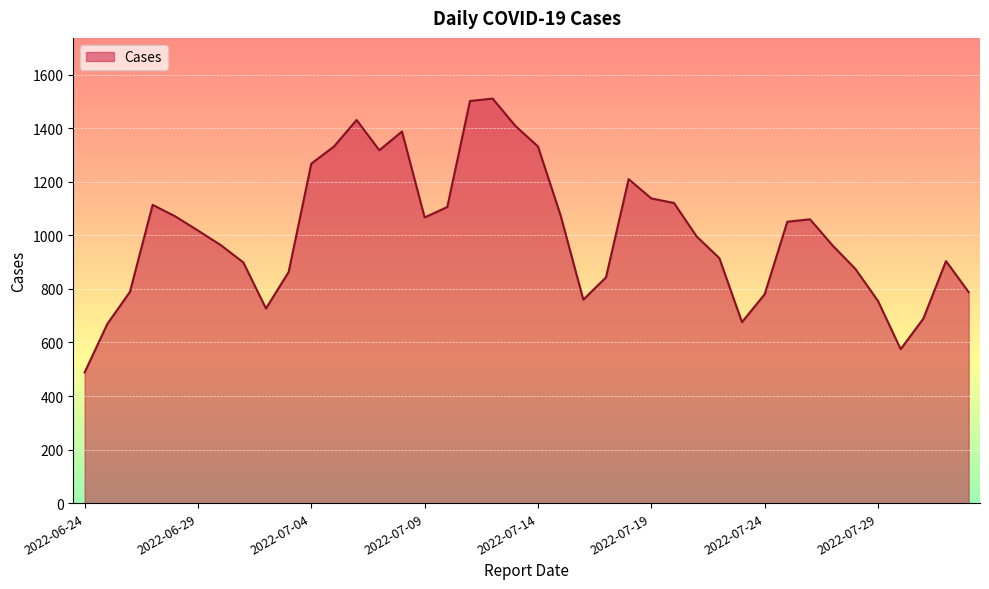

What is the difference between the maximum and minimum values?

1023